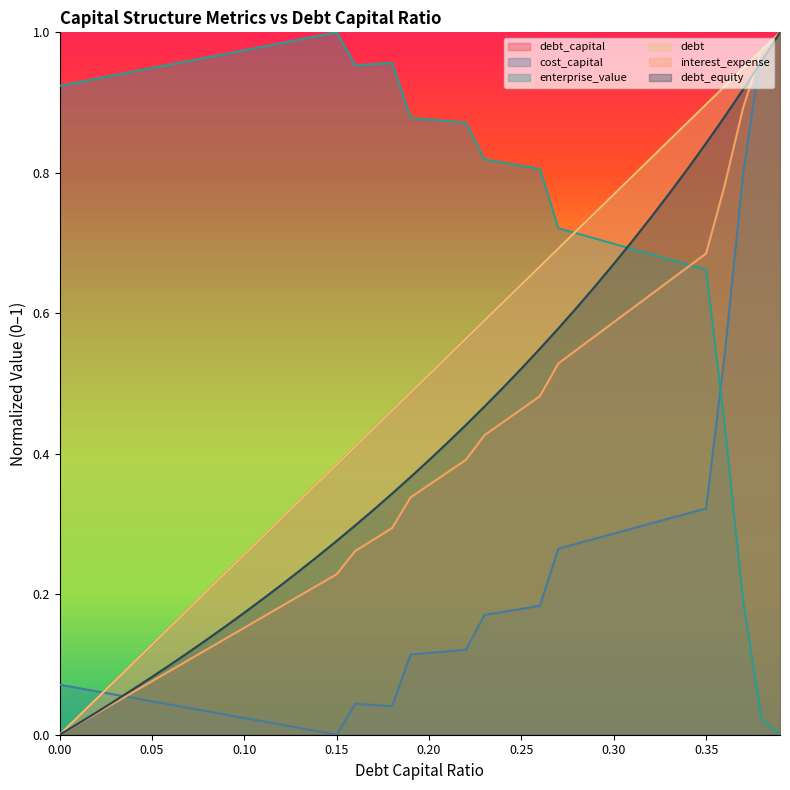

How many lines are shown in the chart?

6